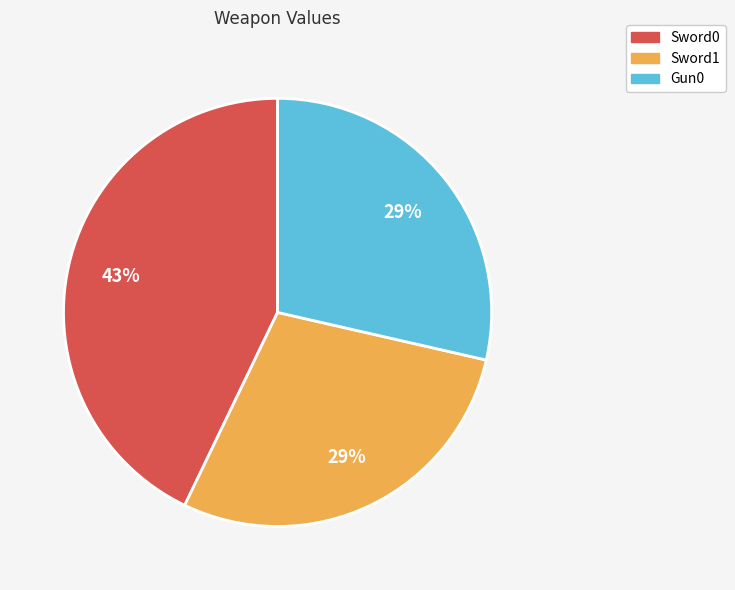

To the nearest percent, what is the combined percentage of Sword0 and Sword1?

71%